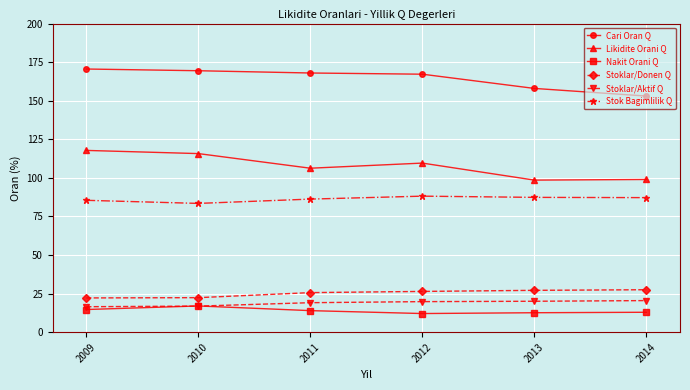

Does the chart have visible grid lines?

Yes